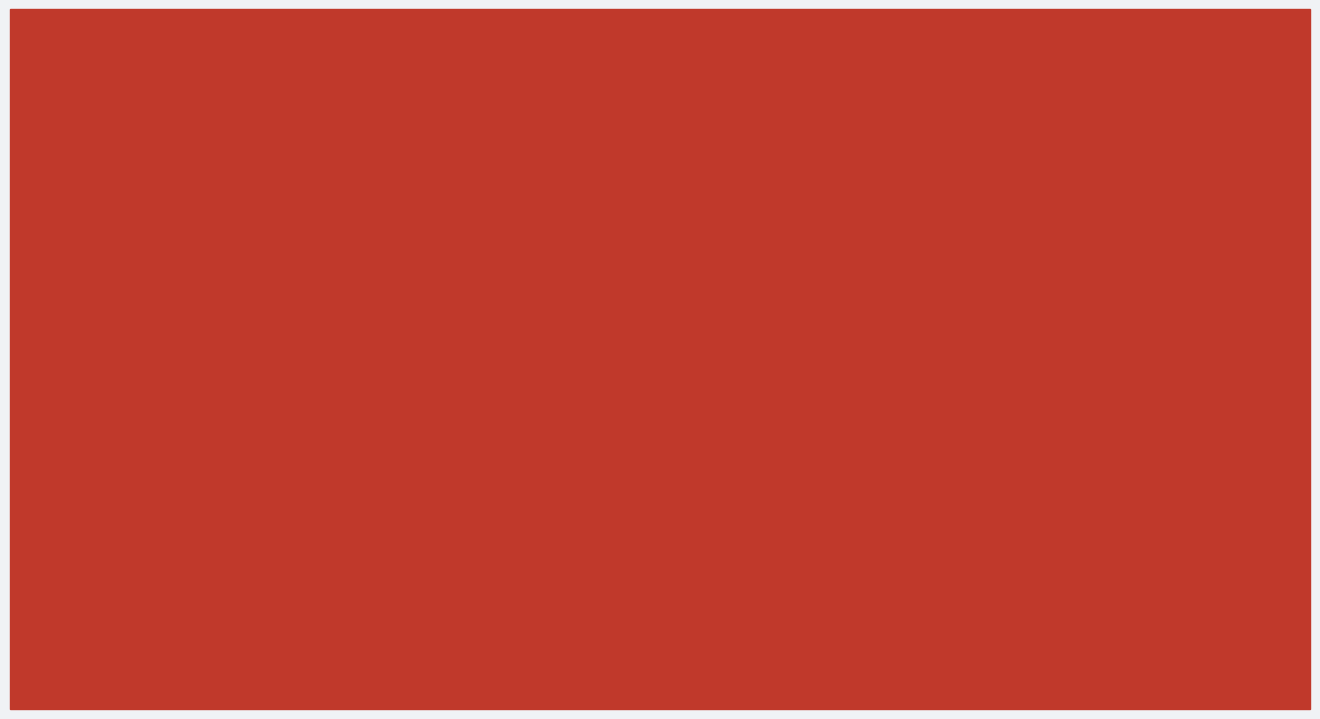

What is the average value?

7084.6